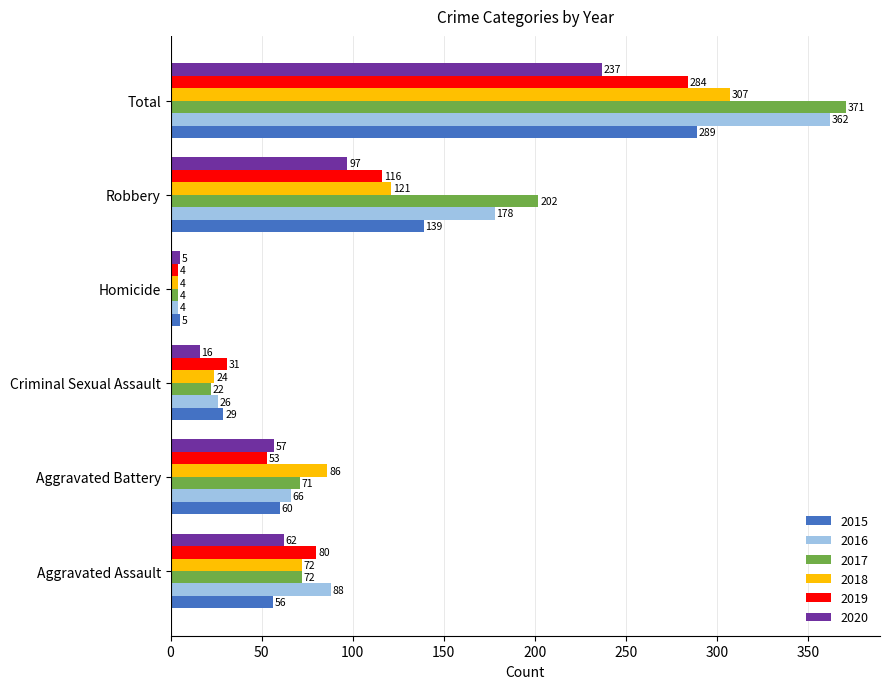

What is the smallest value displayed?

4